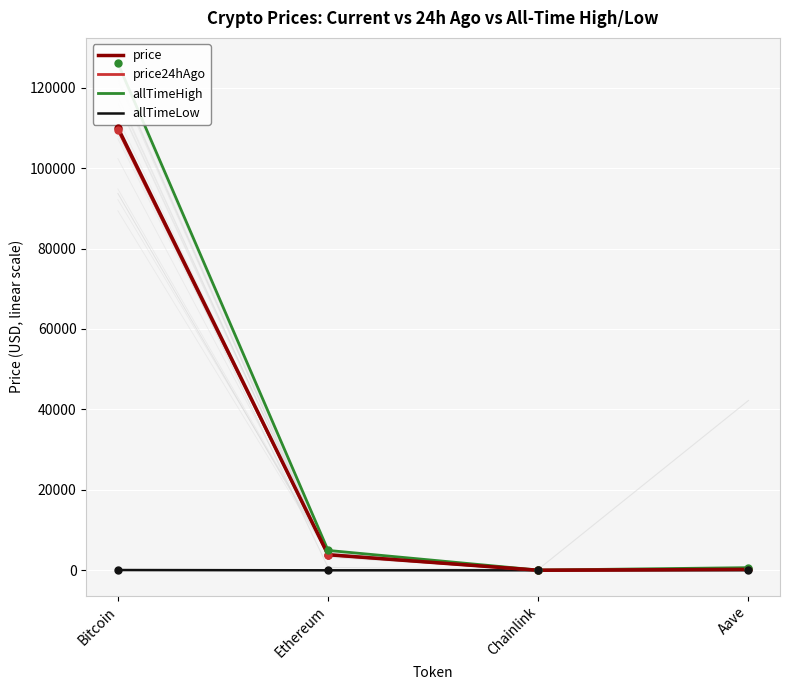

At which label is allTimeHigh closest to 63066?

Ethereum